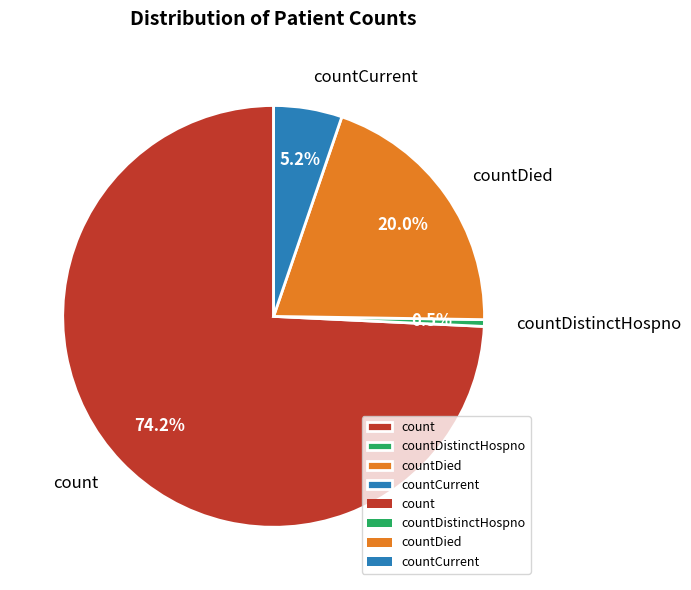

To the nearest percent, what is the difference between the count and countCurrent slice percentages?

69%